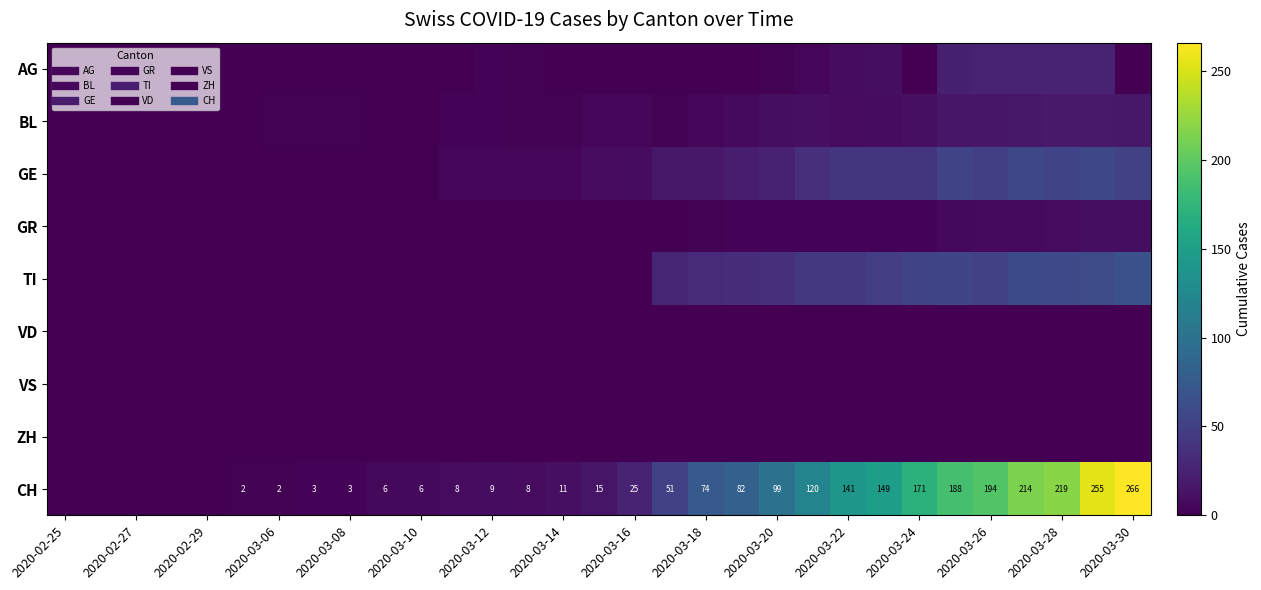

How many categories are shown in the chart?

31